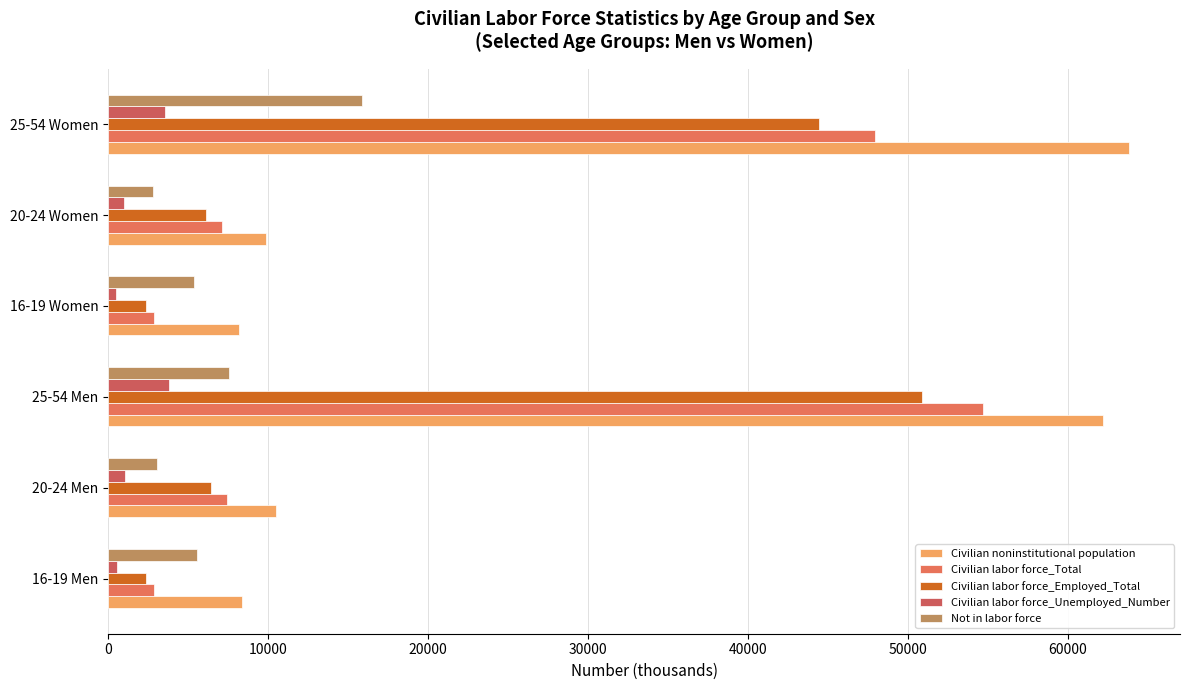

At which category is the sum across all series the highest?

25-54 Men